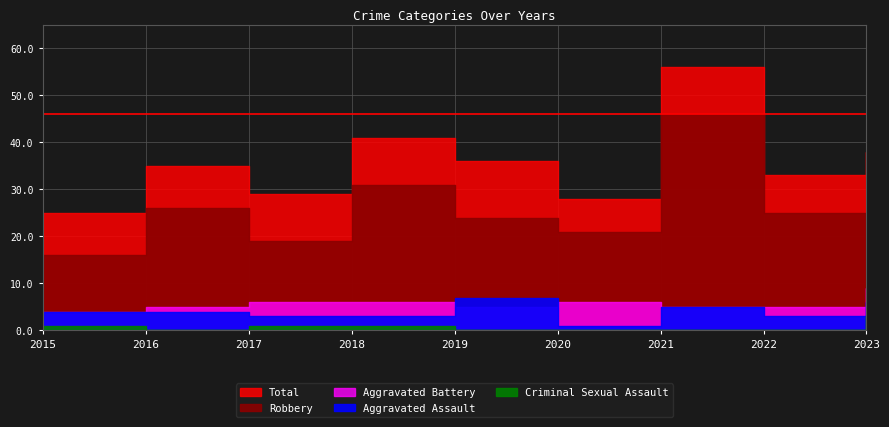

Which series has the largest range (max minus min)?

Total